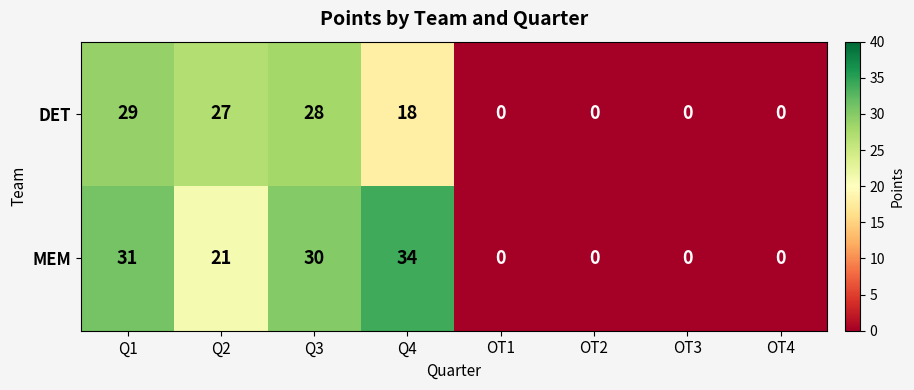

Rank the series by their average value, from highest to lowest.

MEM, DET